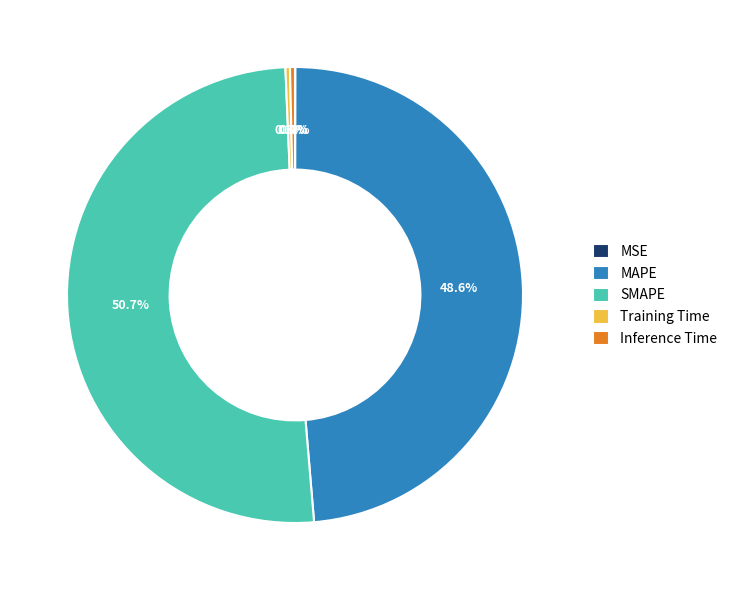

Which has a higher value, MAPE or SMAPE?

SMAPE